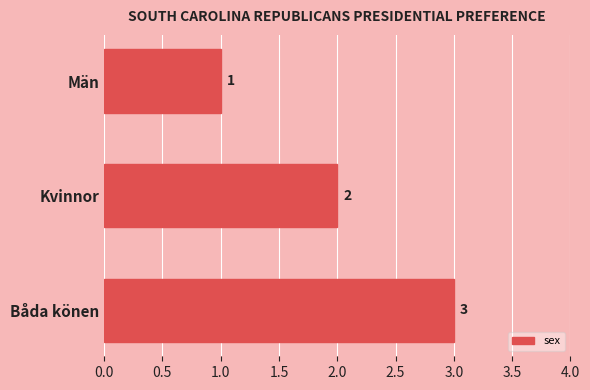

Count the number of categories in the chart.

3